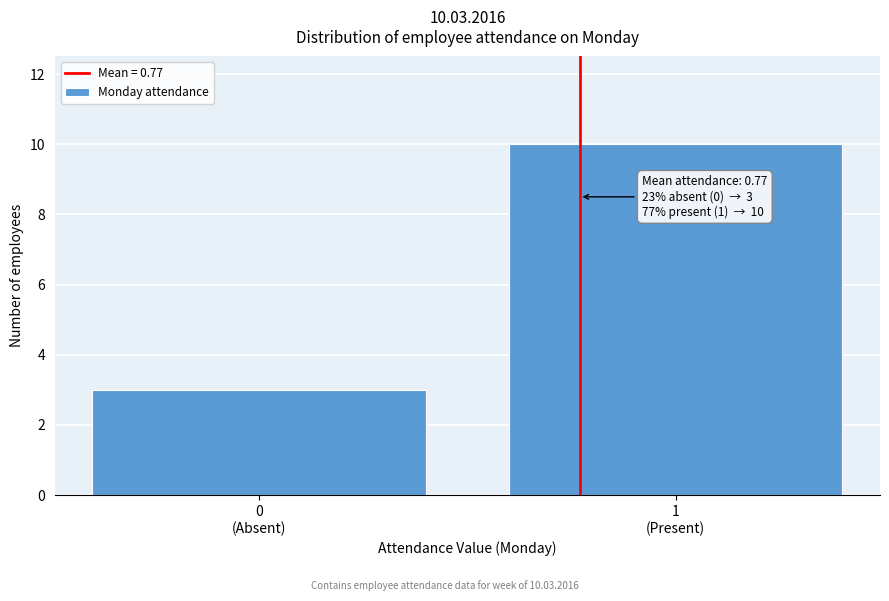

Reading left to right, extract all data points from this chart.

3	10